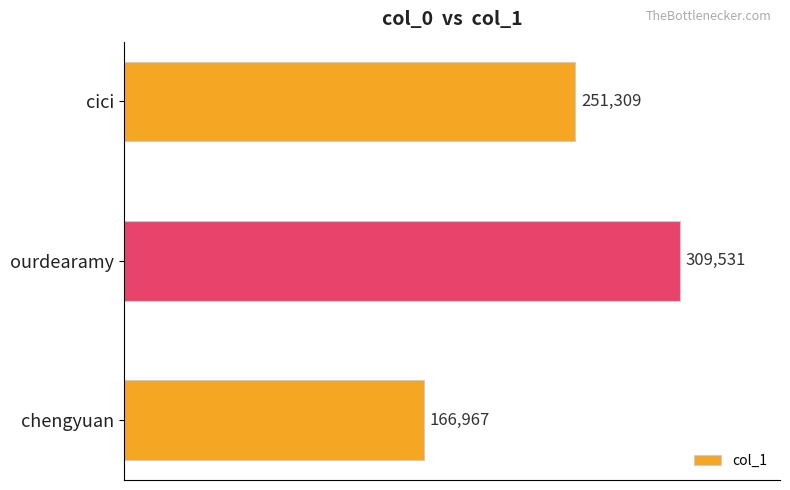

Reading bottom to top, what are all the values shown in this chart?

166967	309531	251309